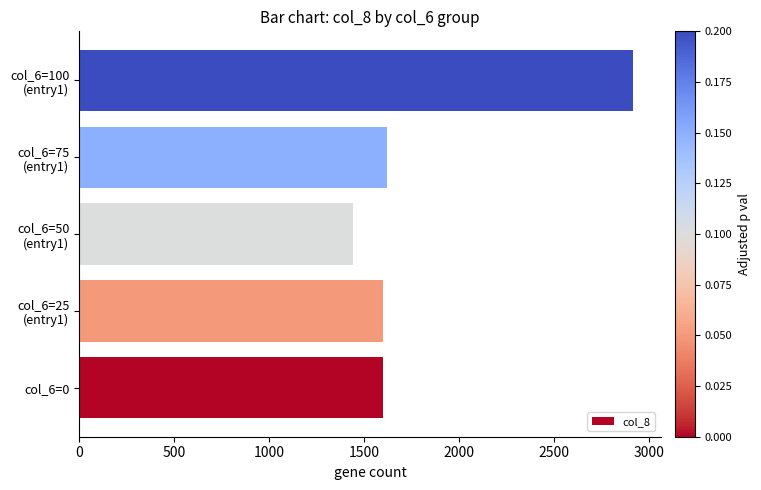

The value at col_6=0 is 784.7. True or false?

False